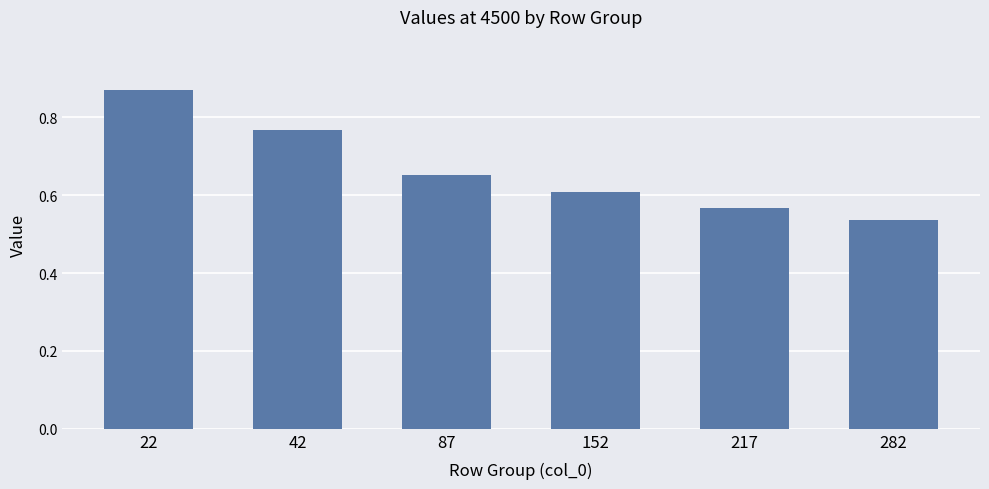

At which label is the value closest to 0?

282